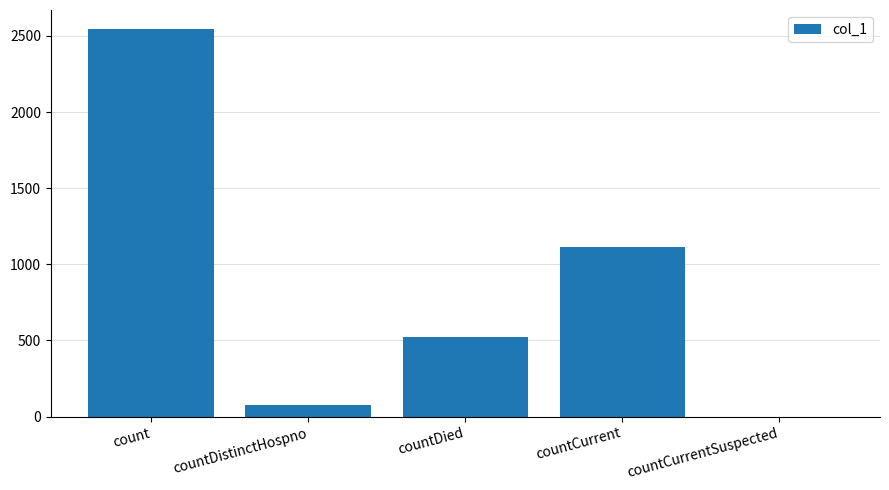

What is the change in value from countDied to countCurrentSuspected?

-522